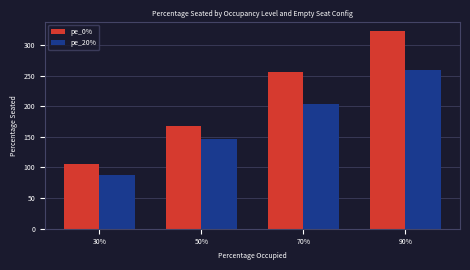

What is the total value across all series at 70%?

458